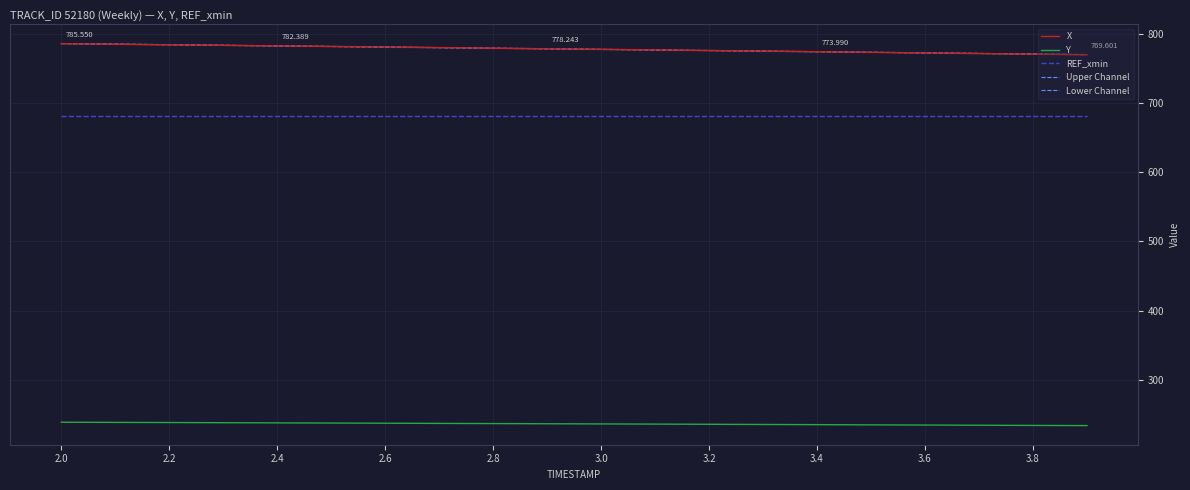

At how many categories does at least one series exceed 435?

20